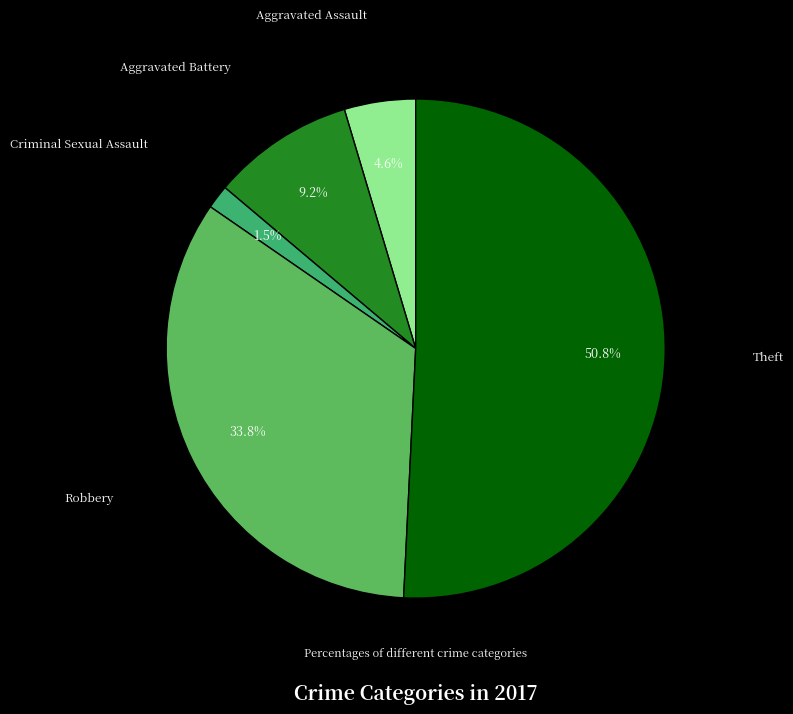

To the nearest percent, what percentage of the pie is Theft?

51%